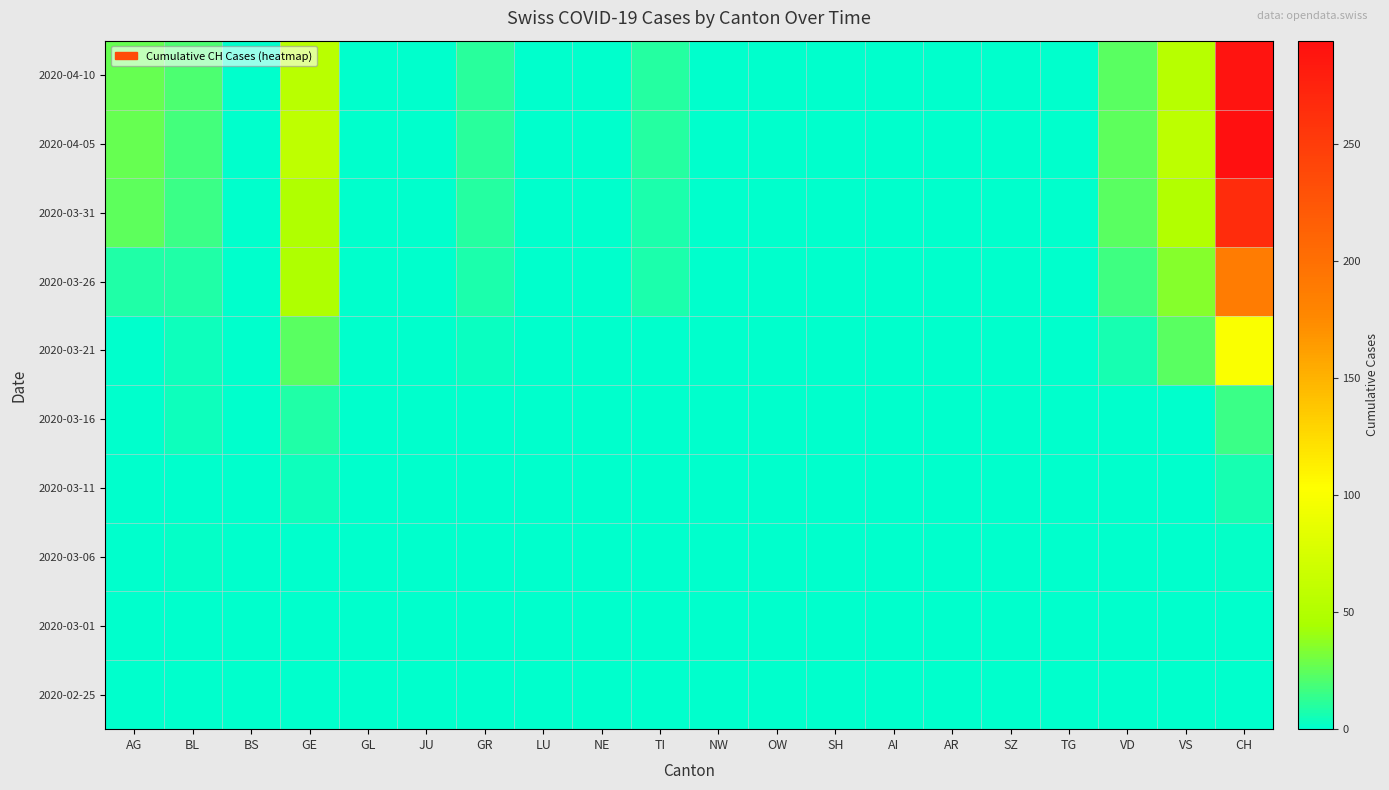

What is the total value across all series at VD?

95